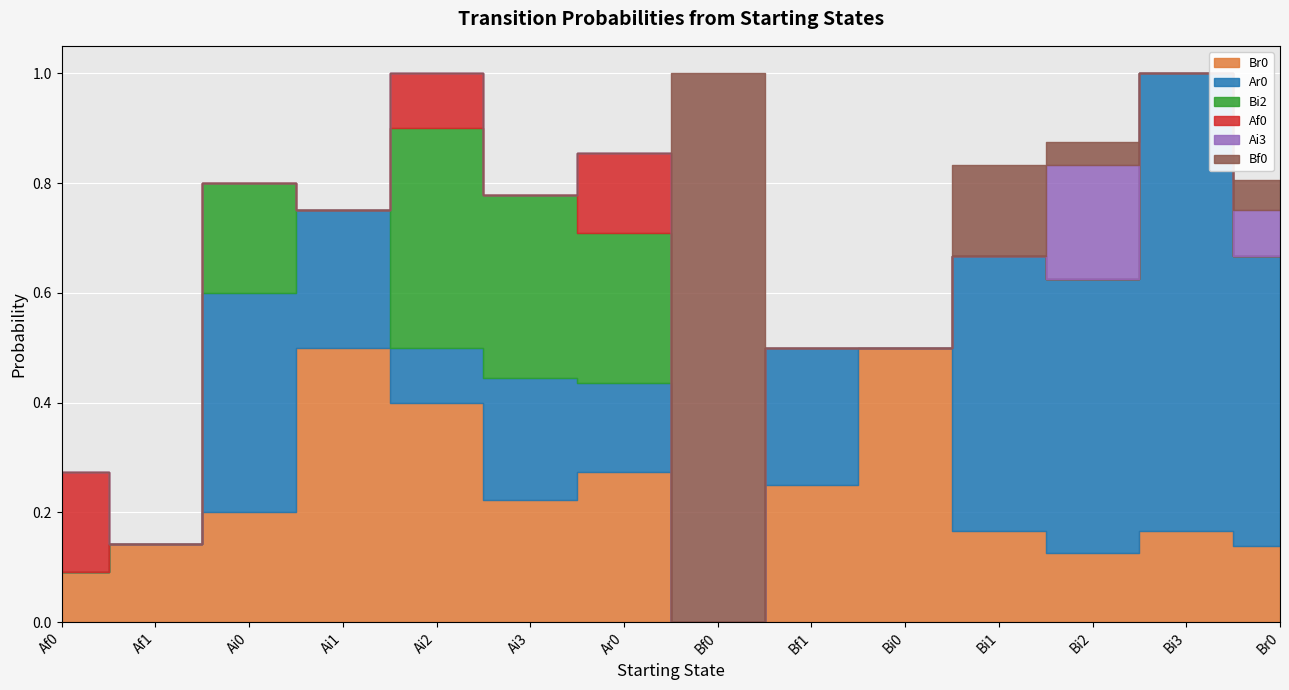

At how many categories does at least one series exceed 0?

14